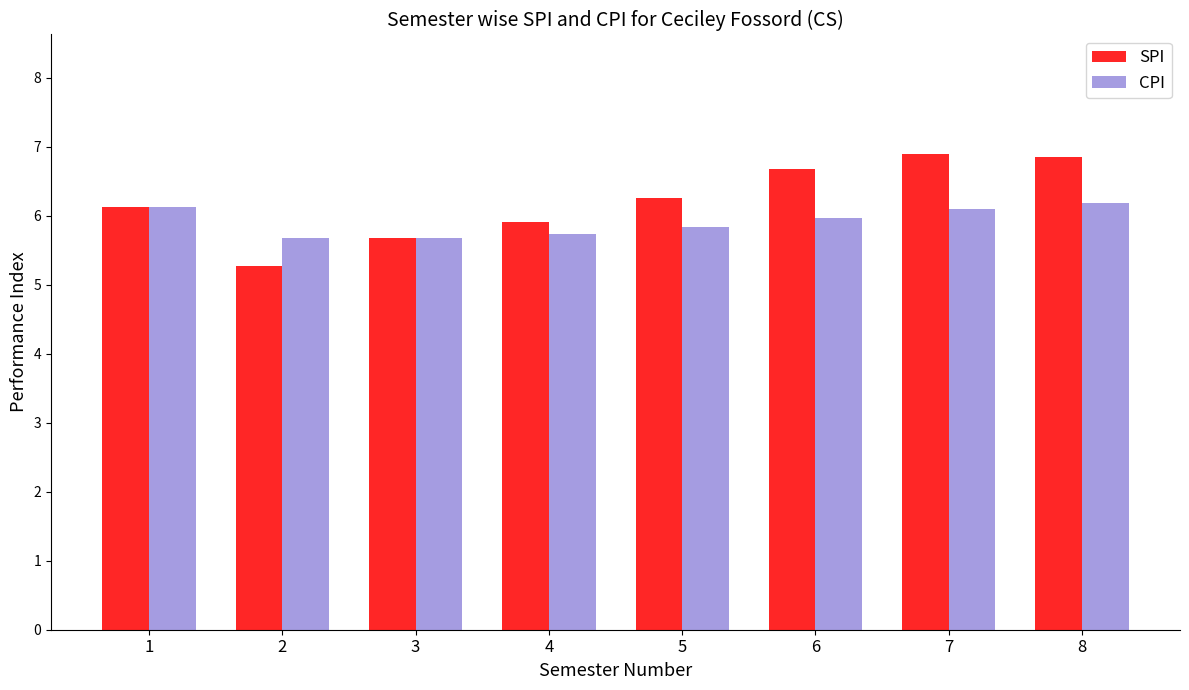

List the series in order of their overall mean, lowest first.

CPI, SPI